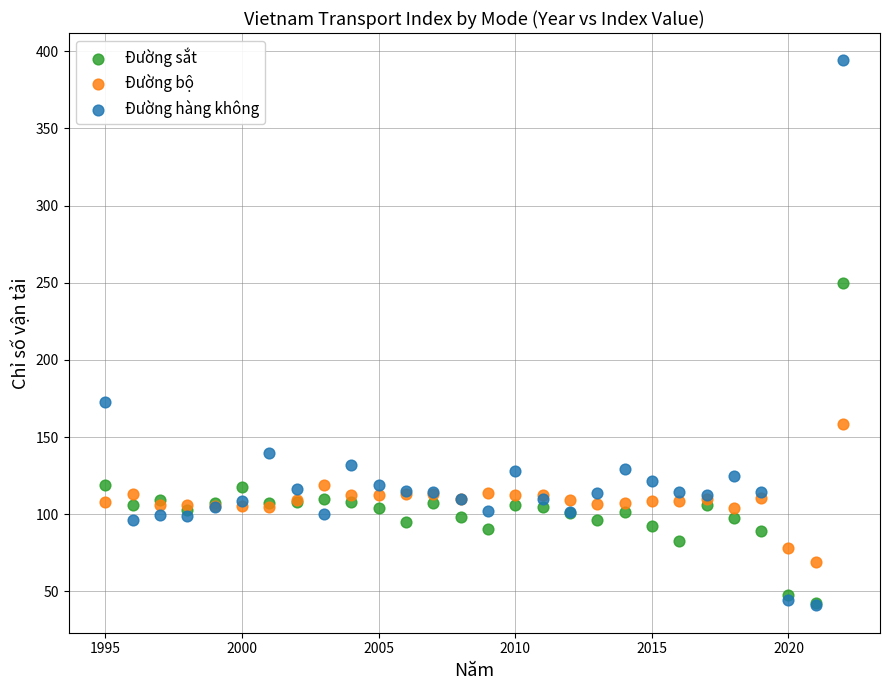

In the Đường sắt series, what Y value is closest to 146?

118.8